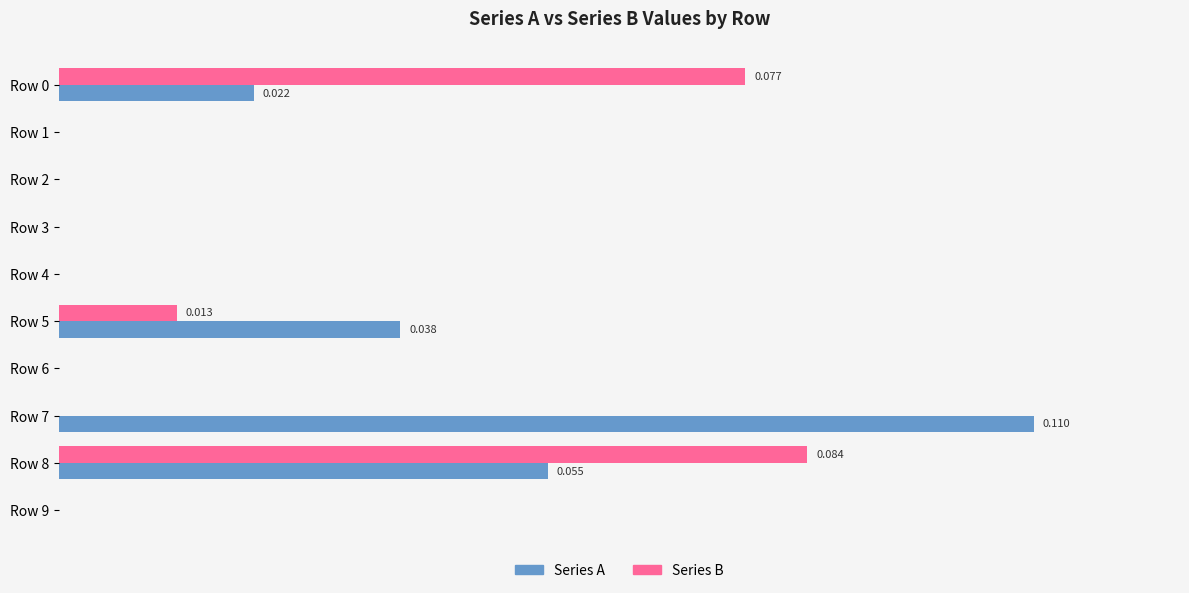

What are all the series names shown in the legend?

Series A, Series B